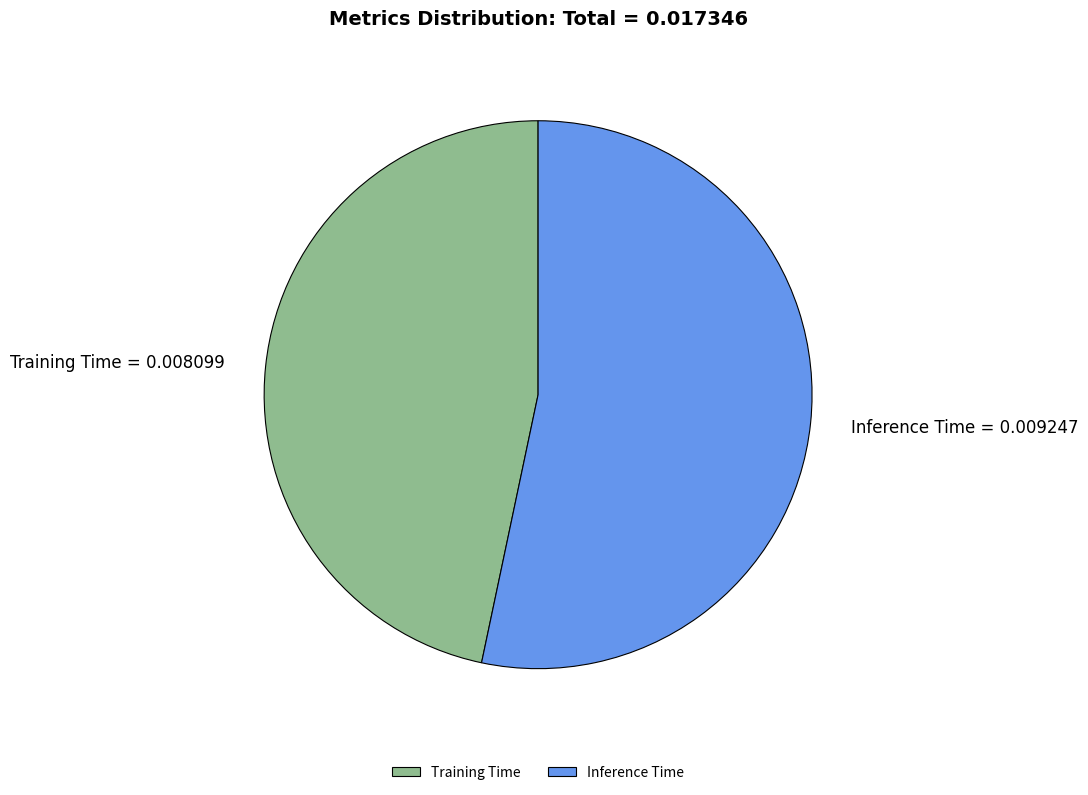

Does any single category account for the majority?

Yes